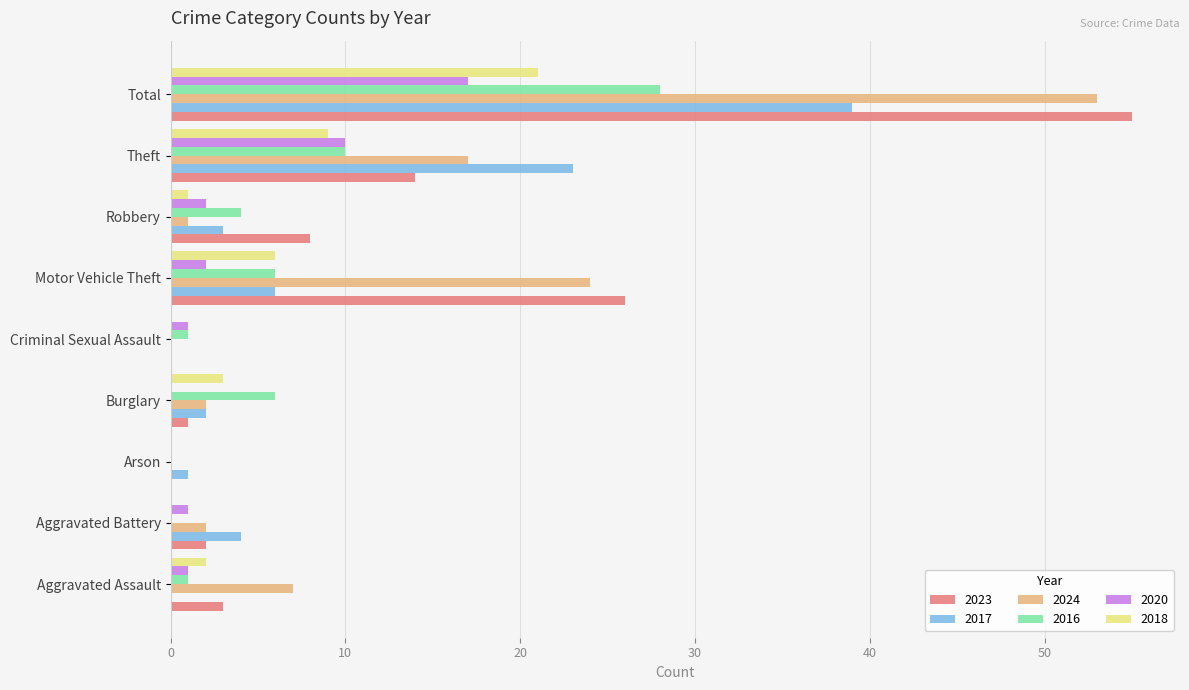

At which category does the chart reach its peak across all series?

Total